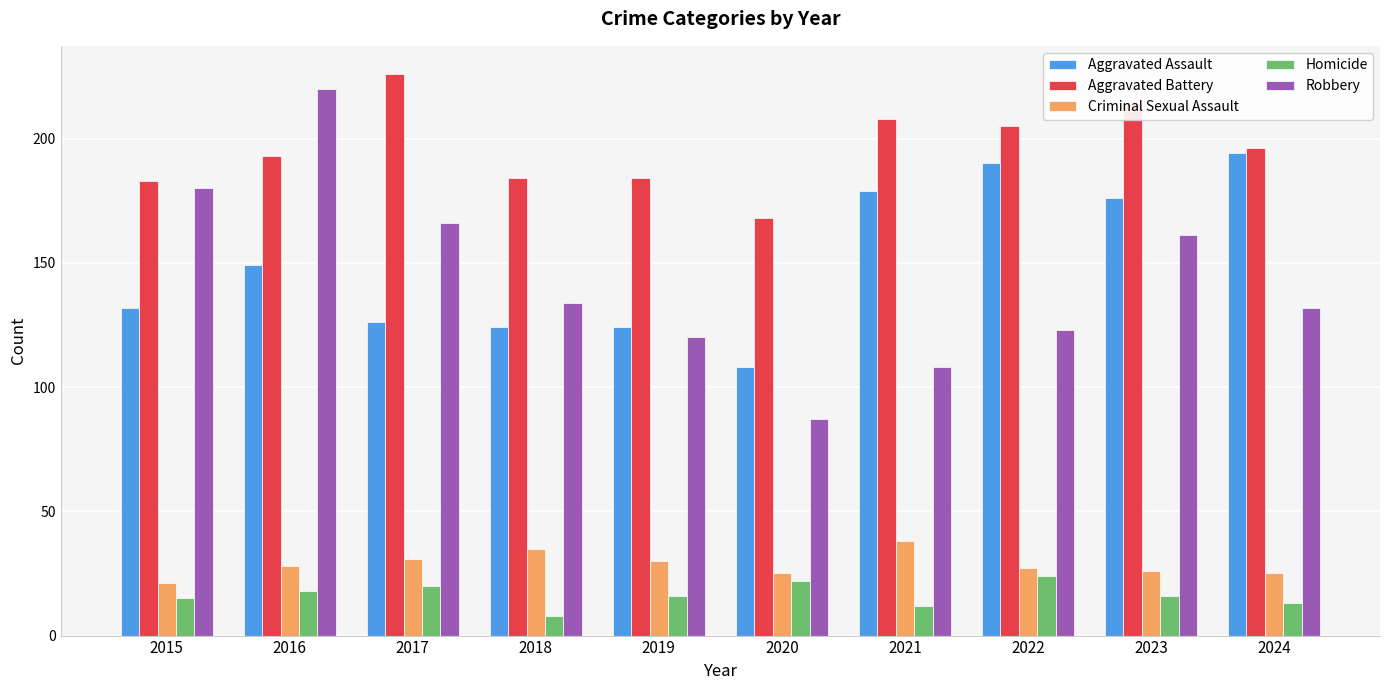

Where is Robbery nearest to the value 153?

2023